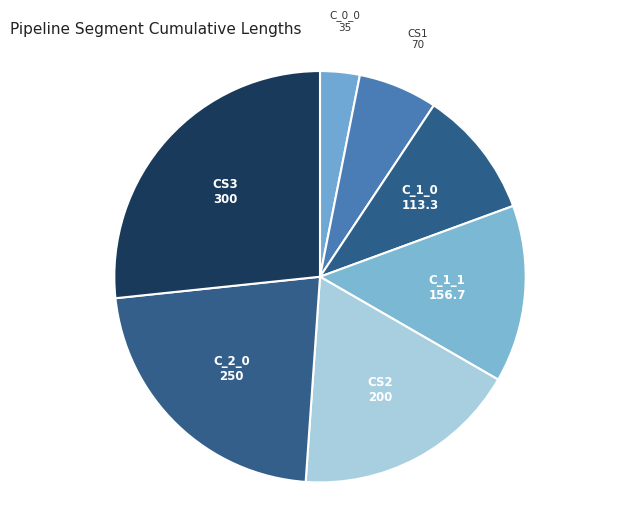

What is the ratio of the value at CS1 to the value at C_2_0?

0.3